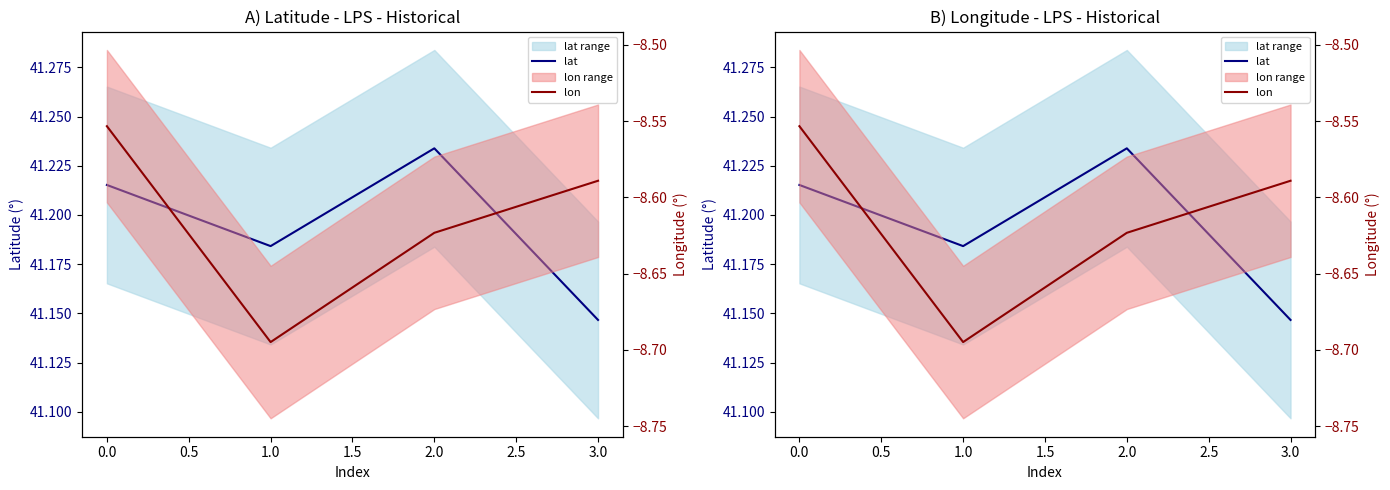

Which series has the largest range (max minus min)?

lon